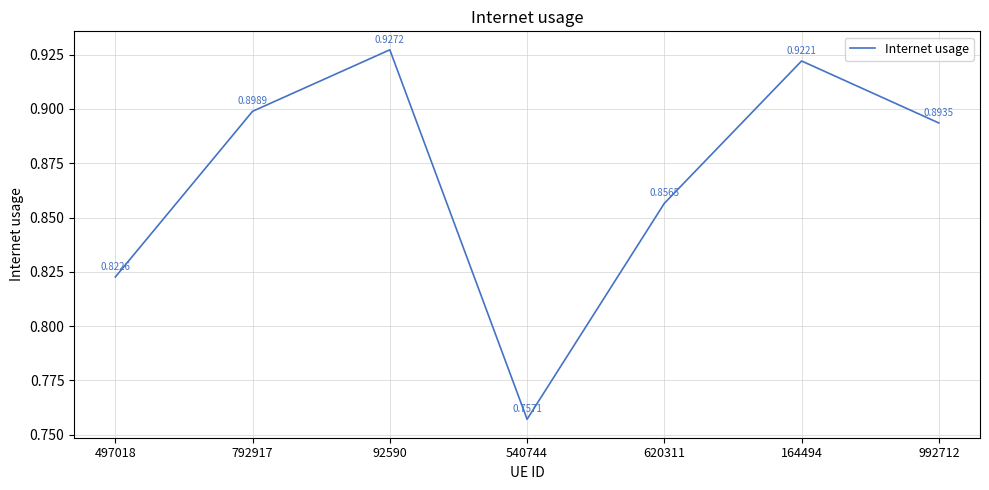

Between 540744 and 992712, which is larger?

992712